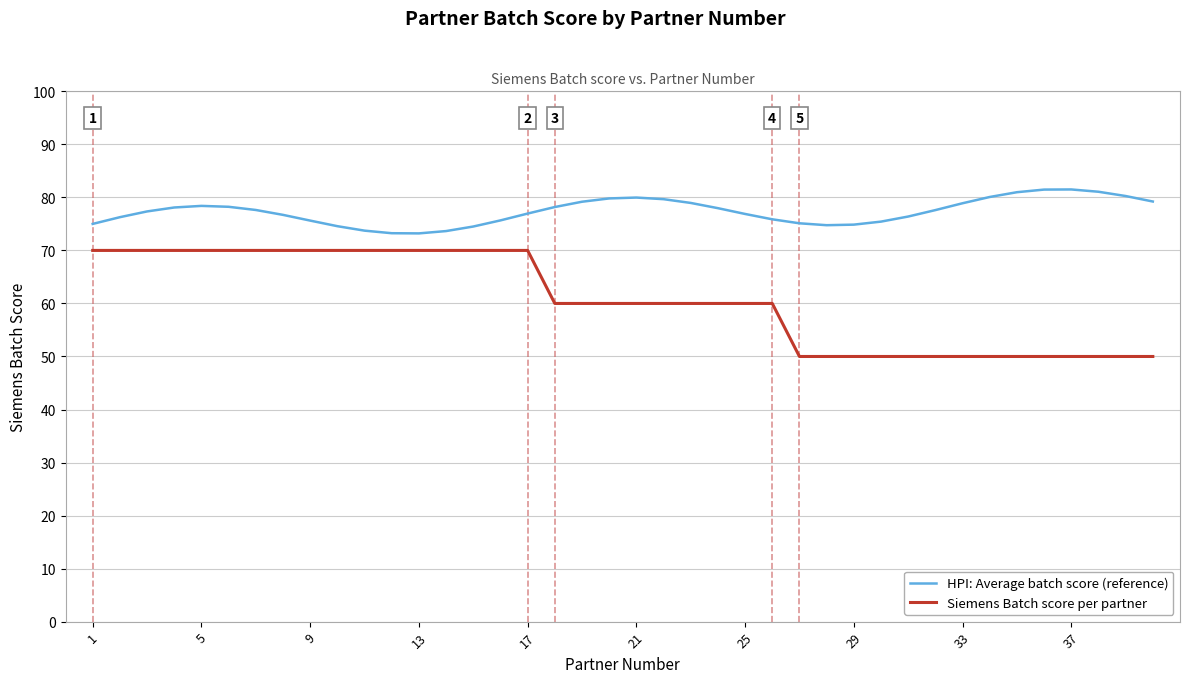

Which series has the widest spread of values?

Siemens Batch score per partner